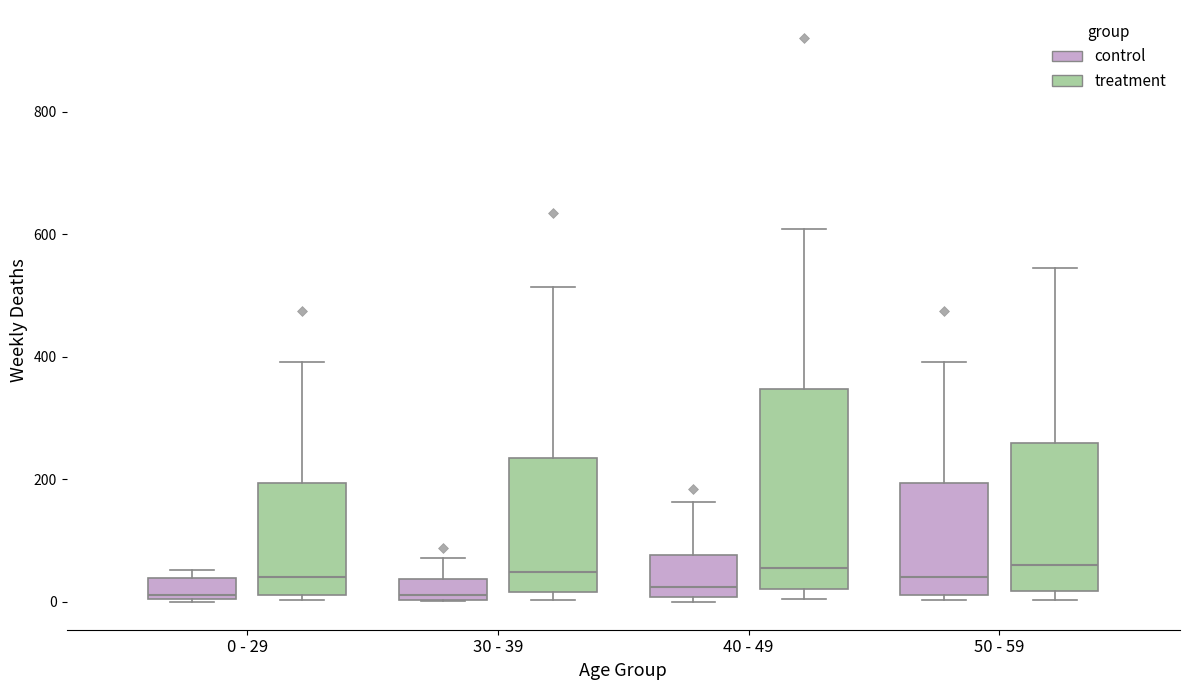

Reading left to right, transcribe this box plot: for each box, give where its median line is, the range the box spans, and where its two whiskers end, as read against the y-axis. The values are not printed on the chart, so give them approximately, as read against the axis.

0 - 29 (control): median 20, box 0 to 40, whiskers 0 to 60
0 - 29 (treatment): median 40, box 20 to 200, whiskers 0 to 400
30 - 39 (control): median 20, box 0 to 40, whiskers 0 to 80
30 - 39 (treatment): median 40, box 20 to 240, whiskers 0 to 520
40 - 49 (control): median 20, box 0 to 80, whiskers 0 (just below the box's lower edge) to 160
40 - 49 (treatment): median 60, box 20 to 340, whiskers 0 to 600
50 - 59 (control): median 40, box 20 to 200, whiskers 0 to 400
50 - 59 (treatment): median 60, box 20 to 260, whiskers 0 to 540